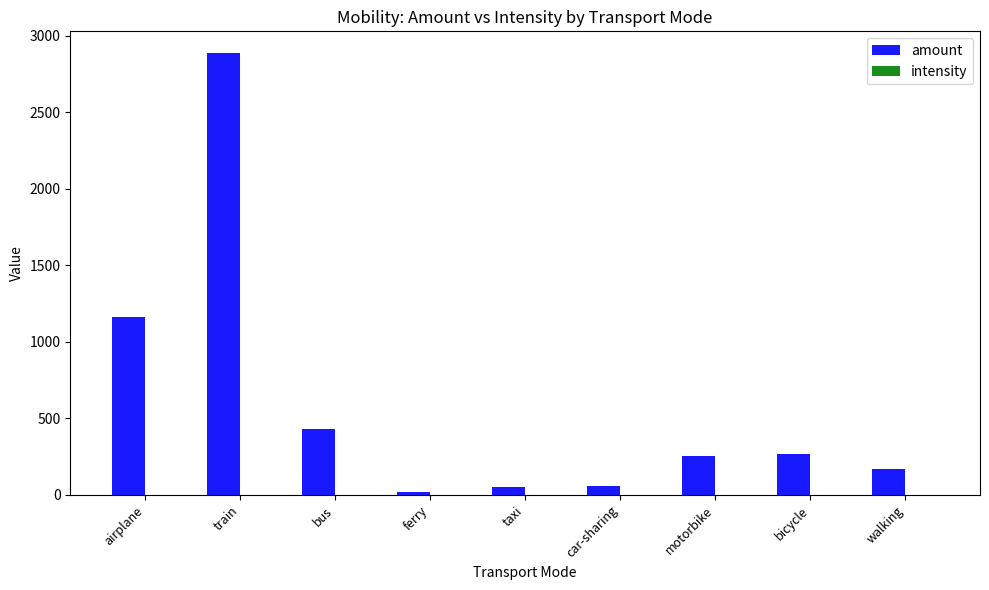

At which category does the chart reach its peak across all series?

train